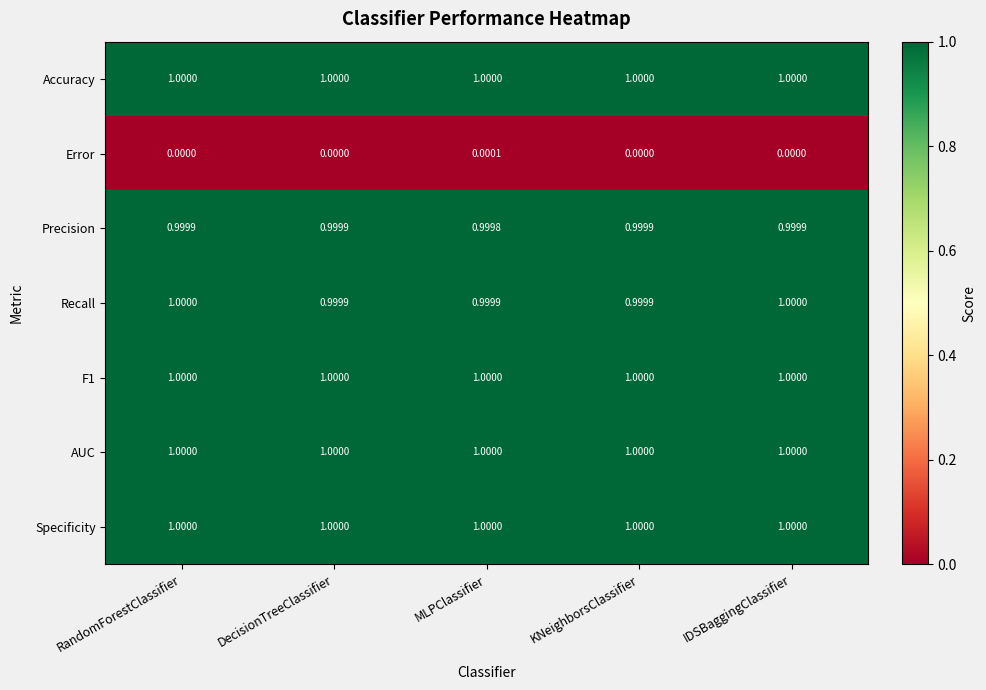

Is the value of Recall at RandomForestClassifier greater than the value of Precision at IDSBaggingClassifier?

Yes